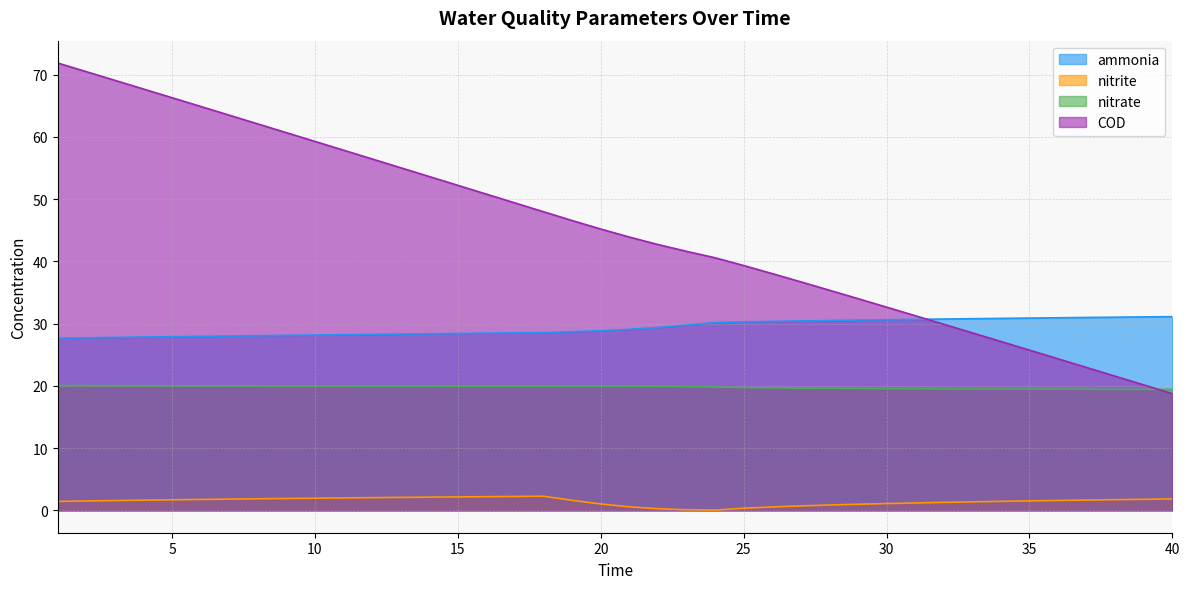

Reading left to right, transcribe all the data shown in this chart.

ammonia: 1=27.7	2=27.7	3=27.8	4=27.8	5=27.9	6=28.0	7=28.0	8=28.1	9=28.1	10=28.2	11=28.2	12=28.3	13=28.3	14=28.4	15=28.4	16=28.5	17=28.5	18=28.6	19=28.7	20=28.9	21=29.1	22=29.4	23=29.8	24=30.2	25=30.3	26=30.4	27=30.4	28=30.5	29=30.6	30=30.6	31=30.7	32=30.7	33=30.8	34=30.8	35=30.9	36=30.9	37=31.0	38=31.0	39=31.1	40=31.1
nitrite: 1=1.4	2=1.5	3=1.6	4=1.6	5=1.7	6=1.8	7=1.8	8=1.9	9=1.9	10=2.0	11=2.0	12=2.0	13=2.1	14=2.1	15=2.2	16=2.2	17=2.2	18=2.3	19=1.6	20=1.0	21=0.6	22=0.3	23=0.1	24=0.0	25=0.3	26=0.5	27=0.7	28=0.9	29=1.0	30=1.1	31=1.2	32=1.3	33=1.4	34=1.4	35=1.5	36=1.6	37=1.7	38=1.7	39=1.8	40=1.8
nitrate: 1=20.1	2=20.0	3=20.0	4=20.0	5=20.0	6=20.0	7=20.0	8=20.0	9=20.0	10=20.0	11=20.0	12=20.0	13=20.0	14=20.0	15=20.0	16=20.0	17=20.0	18=20.0	19=20.0	20=20.0	21=20.0	22=19.9	23=19.9	24=19.8	25=19.7	26=19.7	27=19.6	28=19.6	29=19.6	30=19.6	31=19.5	32=19.5	33=19.5	34=19.5	35=19.5	36=19.5	37=19.5	38=19.5	39=19.4	40=19.4
COD: 1=71.9	2=70.5	3=69.1	4=67.7	5=66.3	6=64.9	7=63.5	8=62.1	9=60.7	10=59.3	11=57.9	12=56.5	13=55.0	14=53.6	15=52.2	16=50.8	17=49.4	18=48.0	19=46.6	20=45.2	21=43.9	22=42.7	23=41.6	24=40.6	25=39.3	26=38.0	27=36.7	28=35.4	29=34.0	30=32.7	31=31.3	32=29.9	33=28.5	34=27.1	35=25.7	36=24.4	37=23.0	38=21.6	39=20.2	40=18.8